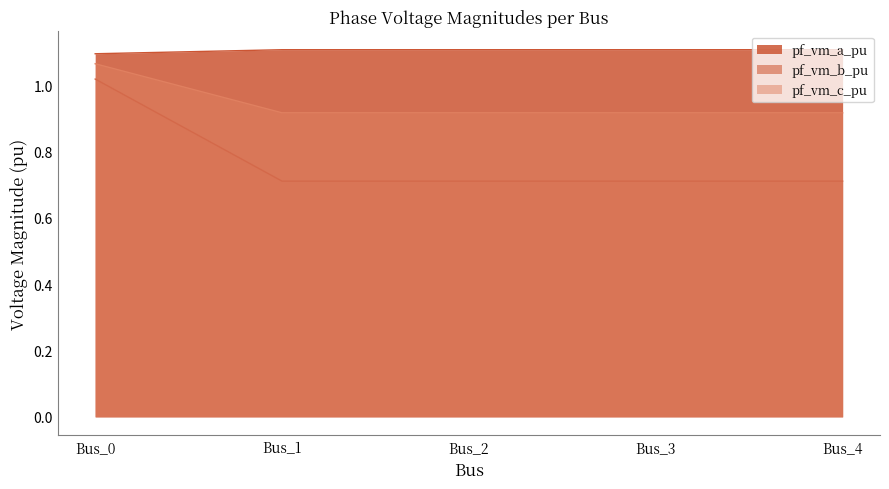

Does the chart display data point markers on the line(s)?

No